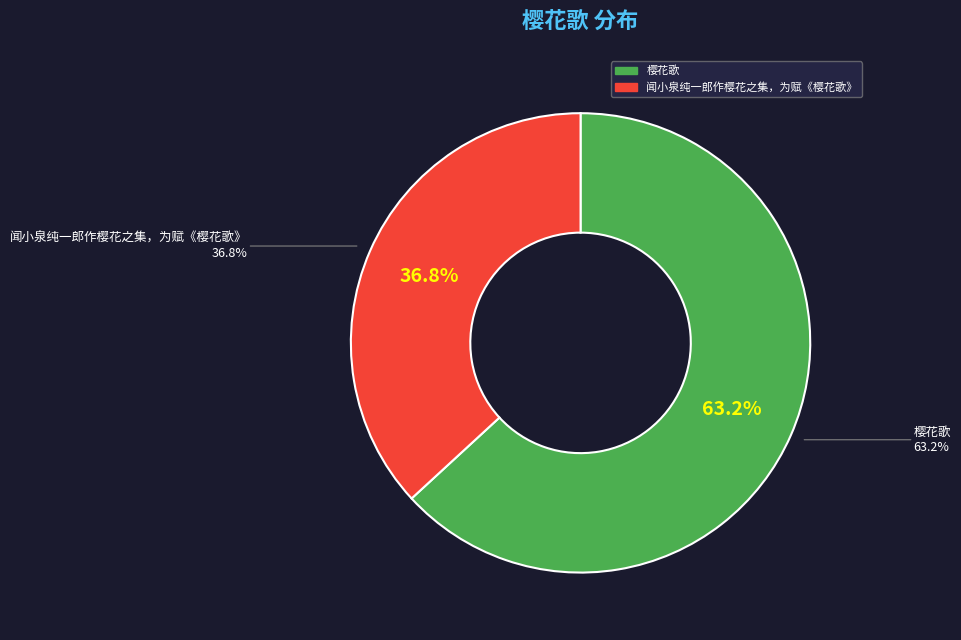

Rank the categories by value from lowest to highest.

闻小泉纯一郎作樱花之集，为赋《樱花歌》, 樱花歌